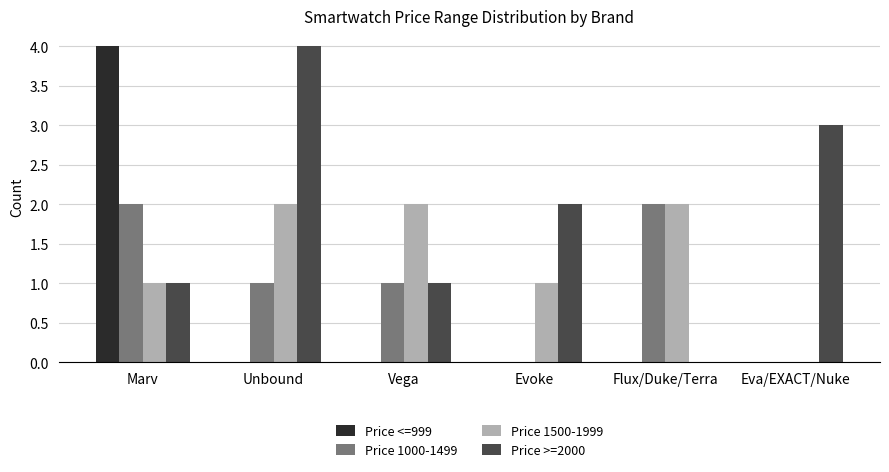

The value of Price 1000-1499 at Flux/Duke/Terra is 2. True or false?

True